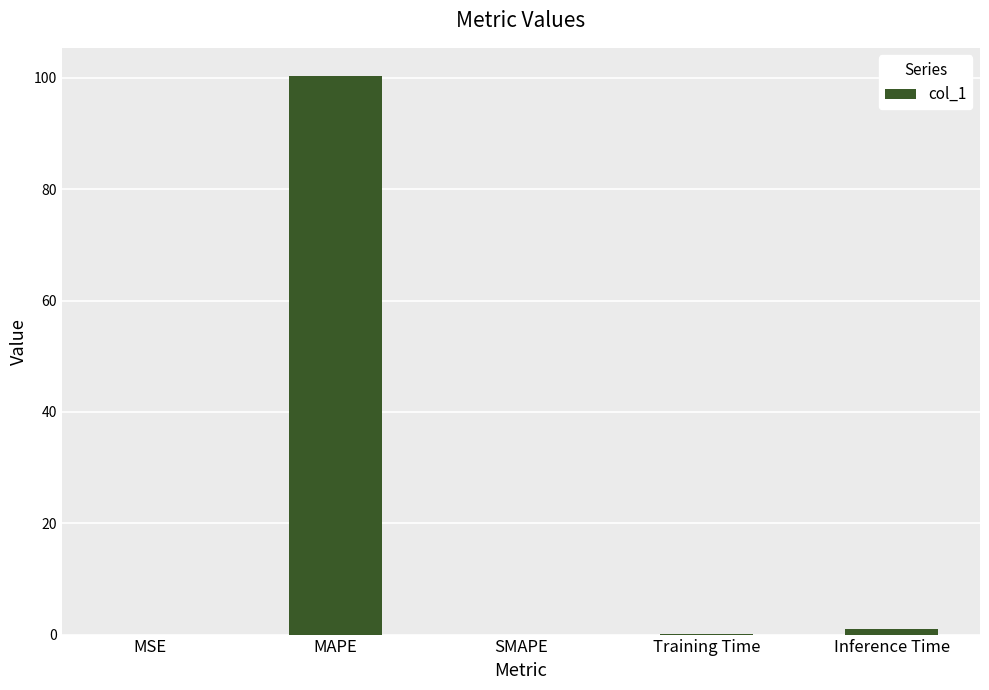

Between MAPE and Inference Time, which is larger?

MAPE